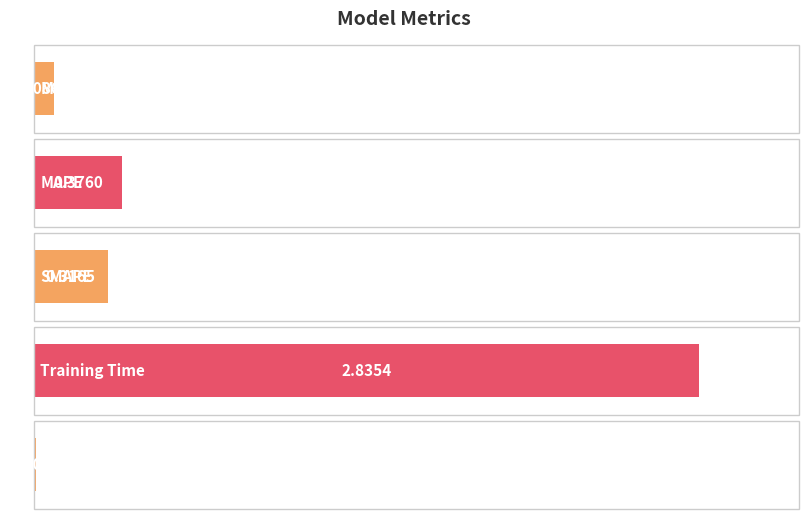

Reading left to right, transcribe all the data shown in this chart.

0.1	0.4	0.3	2.8	0.0